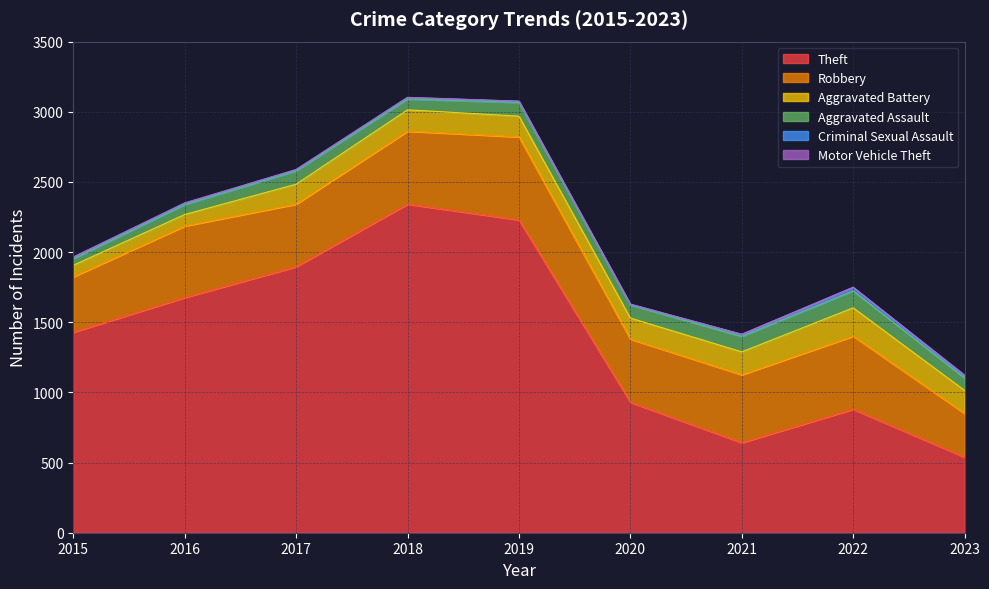

Read the Motor Vehicle Theft value at 2019.

1